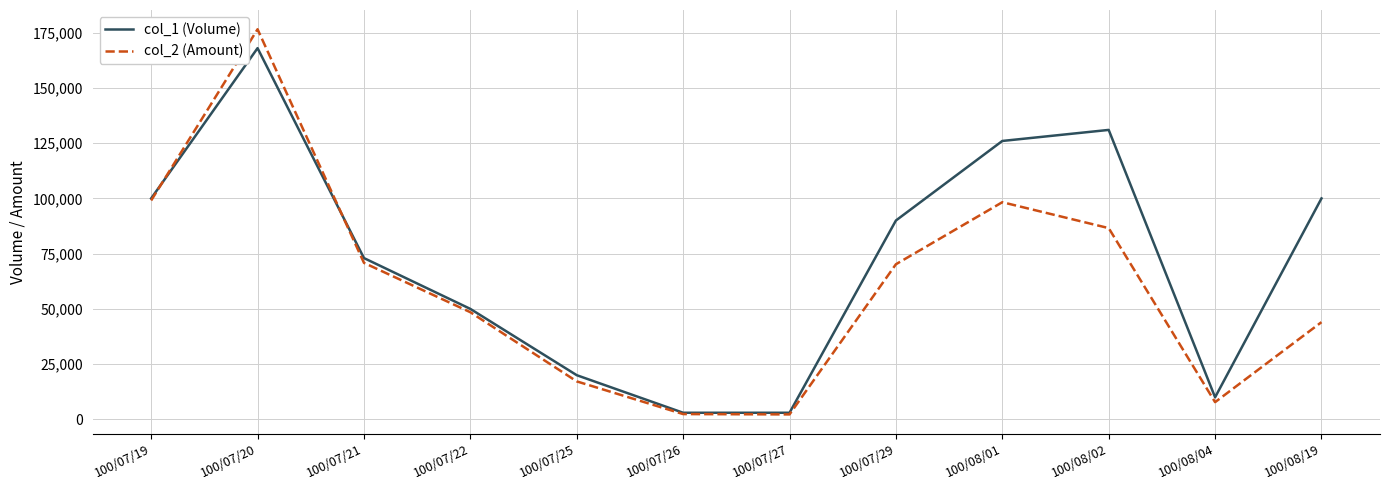

What is the spread (max minus min) of values at 100/07/20?

8550